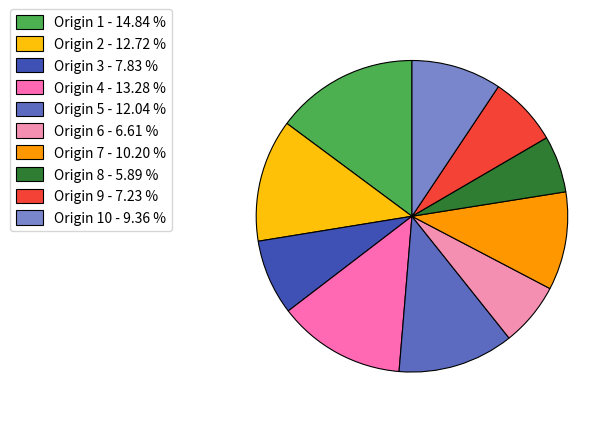

How many slices are in this pie chart?

10